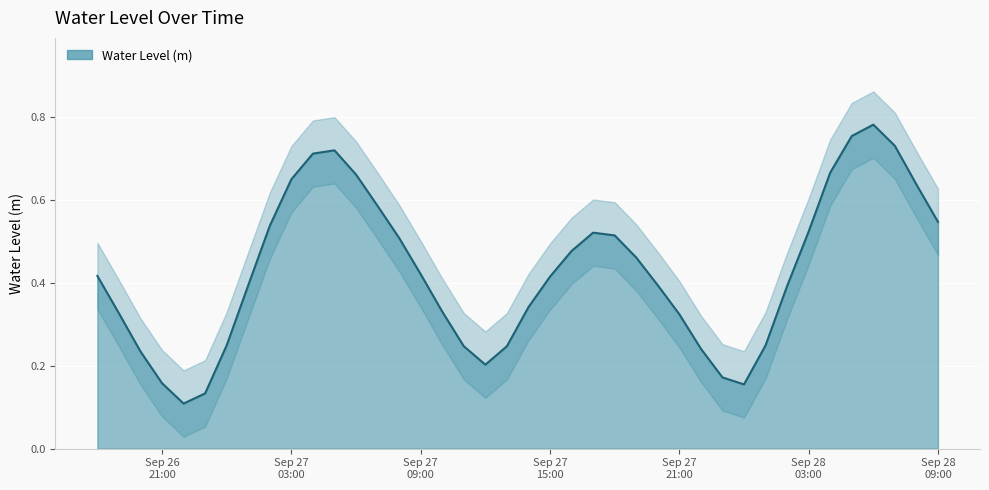

Which has a higher value, Sep 28 03:00 or Sep 27 09:00?

Sep 28 03:00